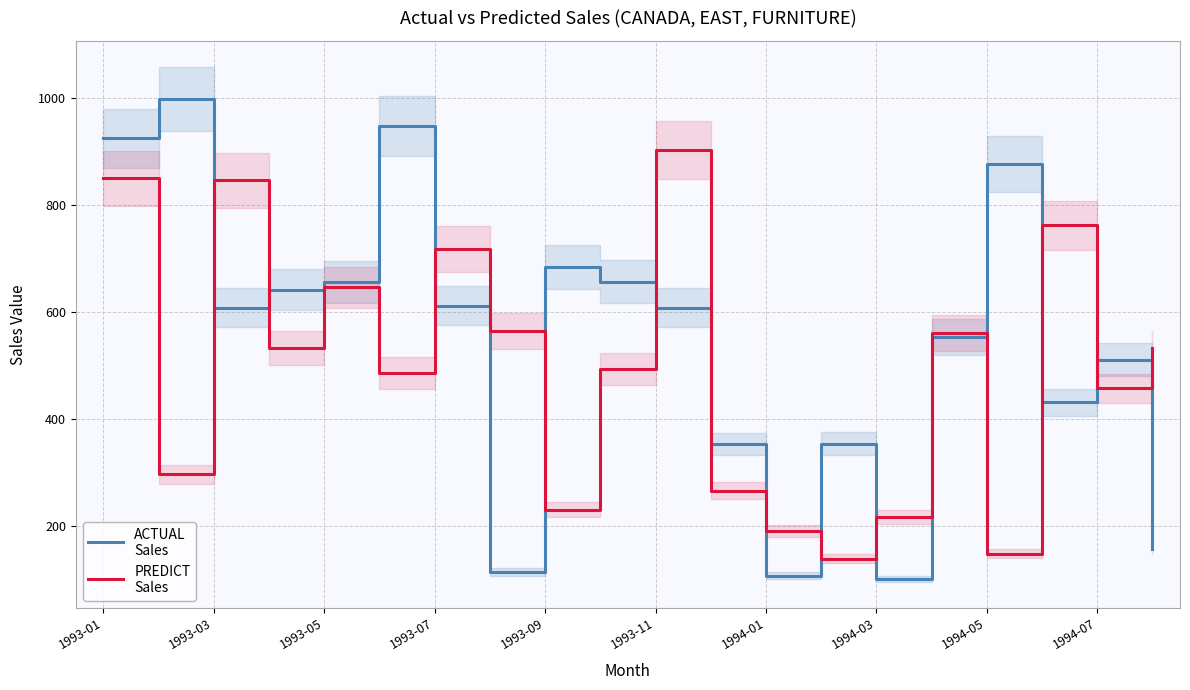

What is the label of the 20th point from the right?

1993-01